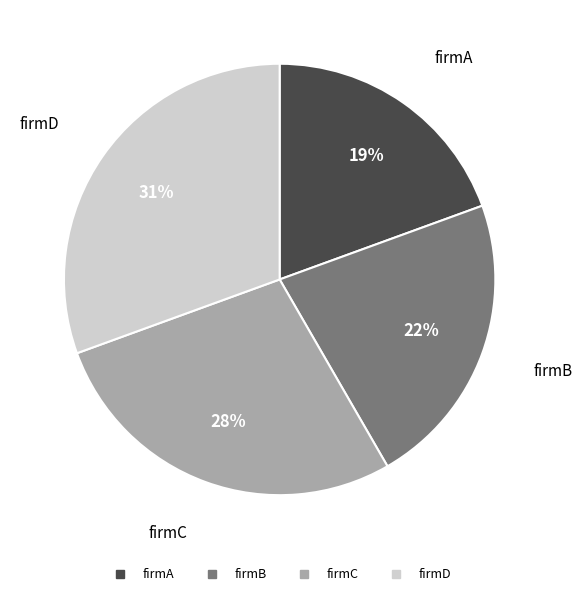

Is there any slice that represents more than half of the pie?

No